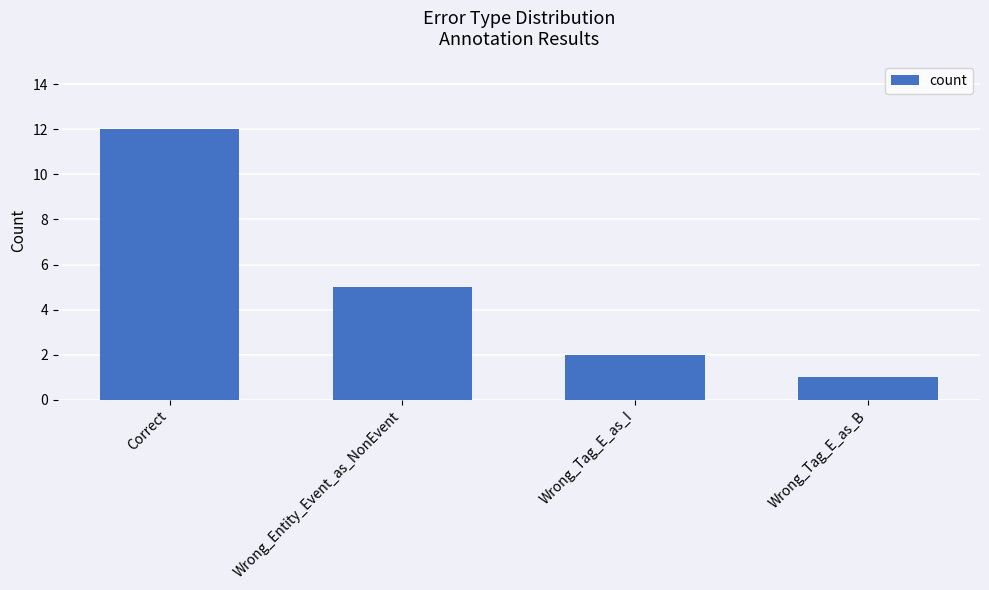

List the labels in order of value, largest first.

Correct, Wrong_Entity_Event_as_NonEvent, Wrong_Tag_E_as_I, Wrong_Tag_E_as_B